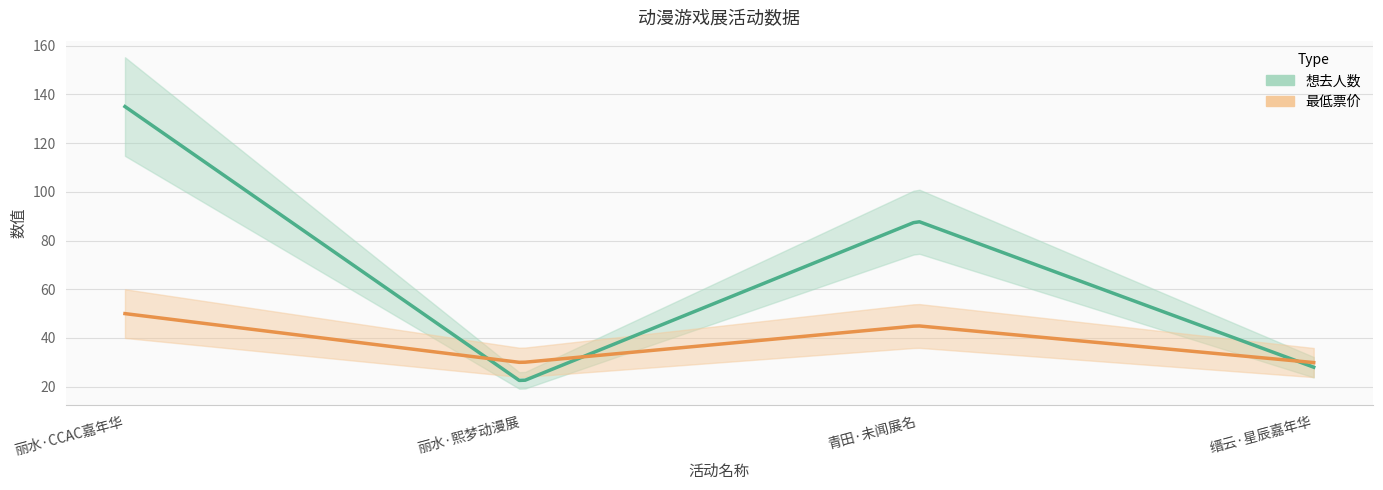

True or false: 最低票价 and 想去人数 cross at least once.

True